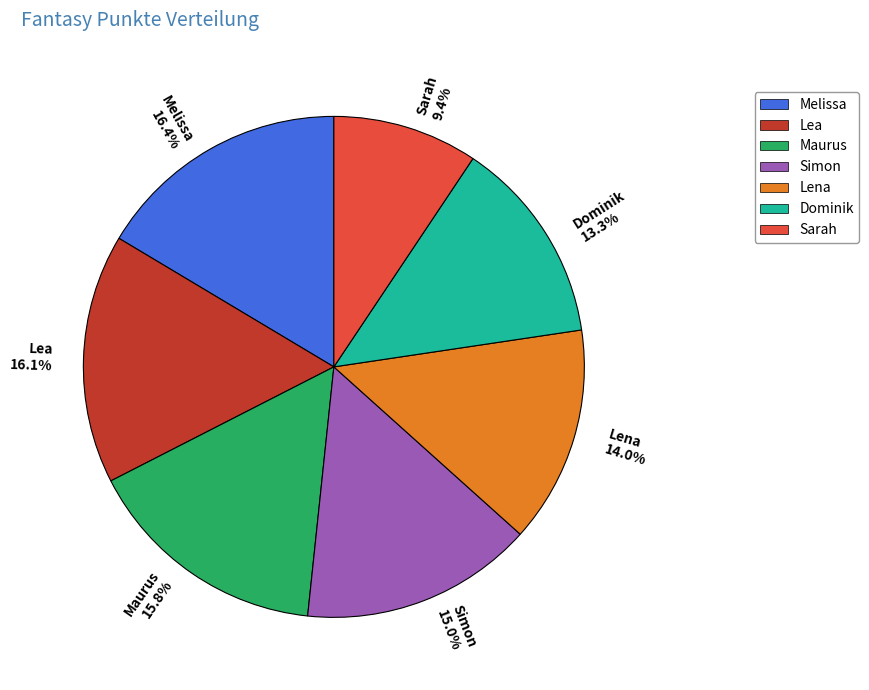

How much of the chart is everything except Lea?

83.9%